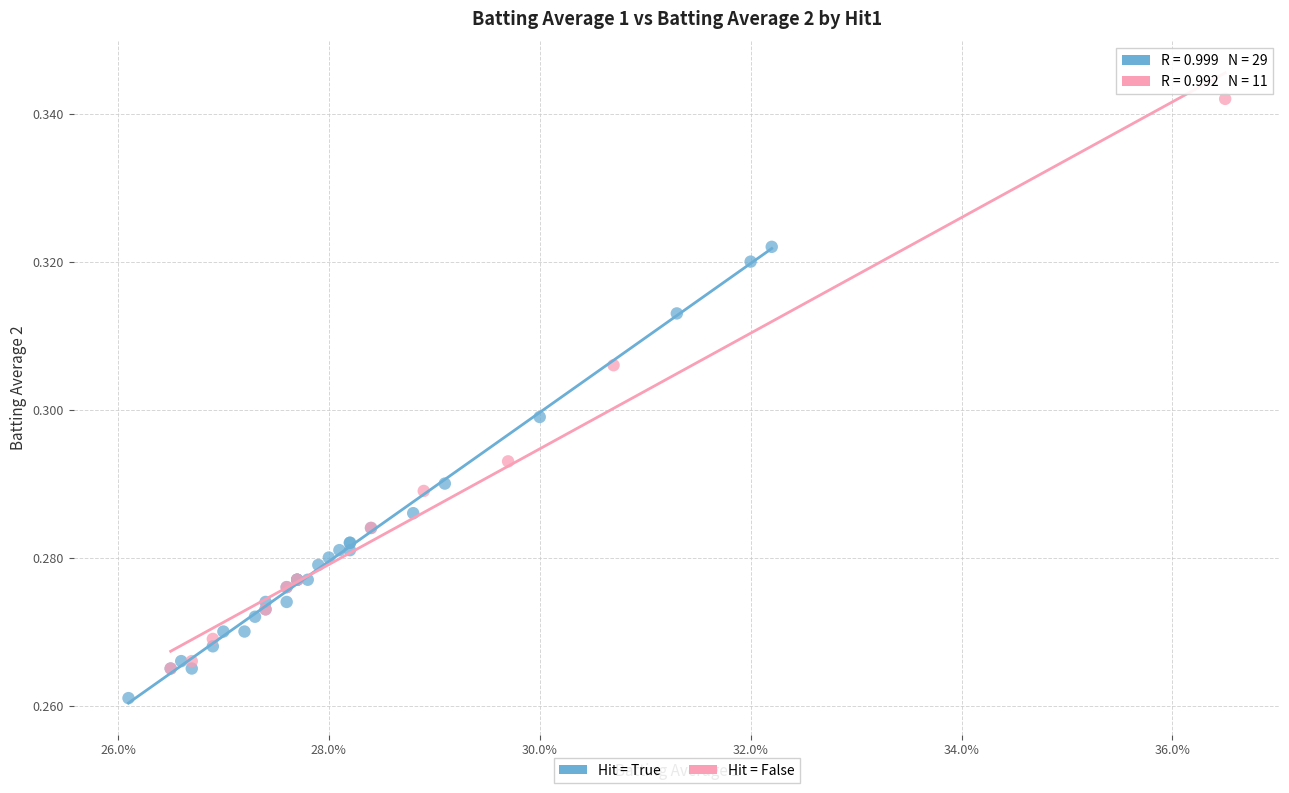

Which series reaches the minimum Y coordinate?

Hit = True